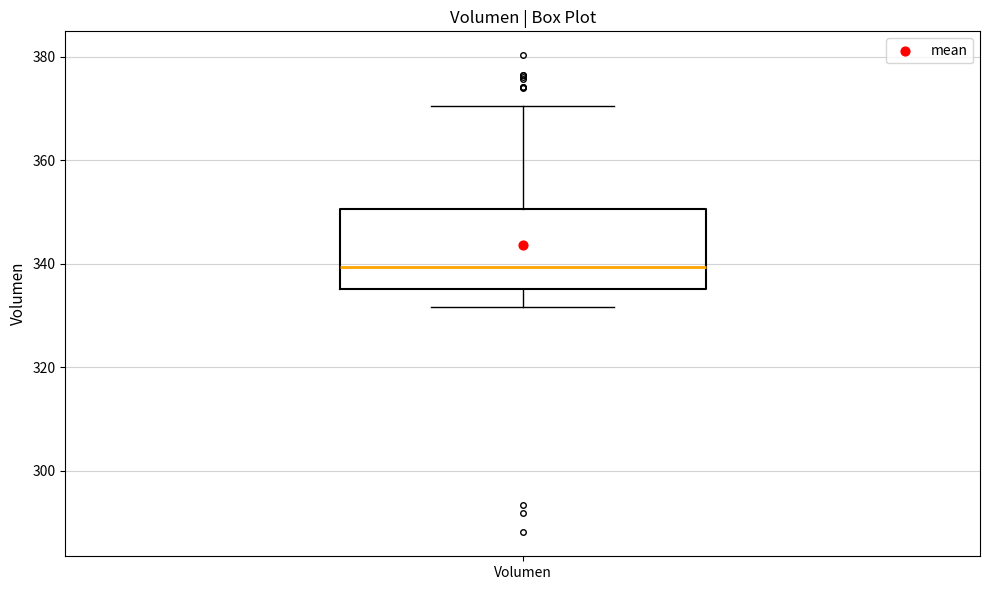

Read this box plot against the y-axis: the position of the median line, the range covered by the box, and the ends of both whiskers. The values are not printed on the chart, so give them approximately, as read against the axis.

median 340, box 336 to 350, whiskers 332 to 370